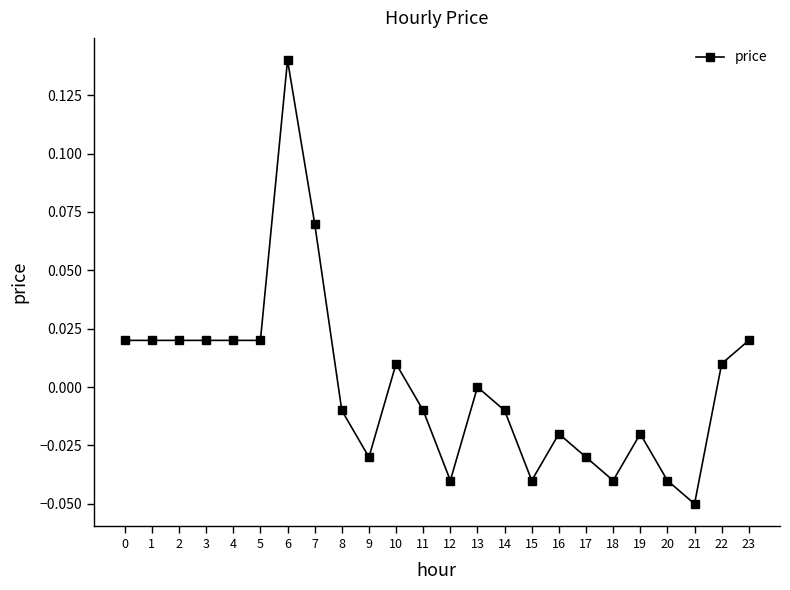

Which category has the highest value across all series?

6